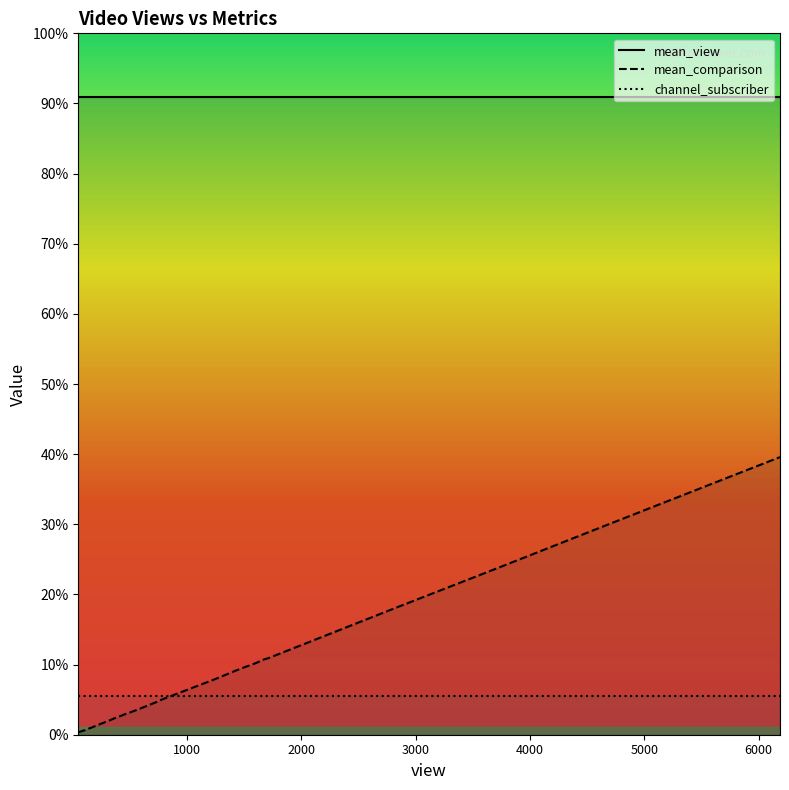

At how many categories does at least one series exceed 549?

40